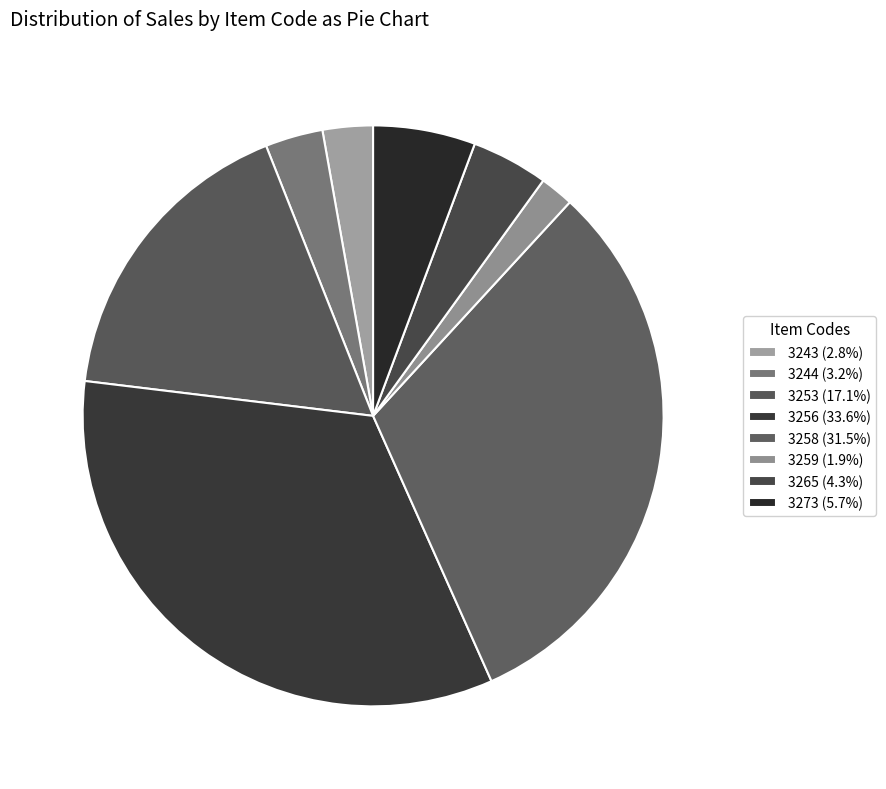

Which slice is the smallest?

3259